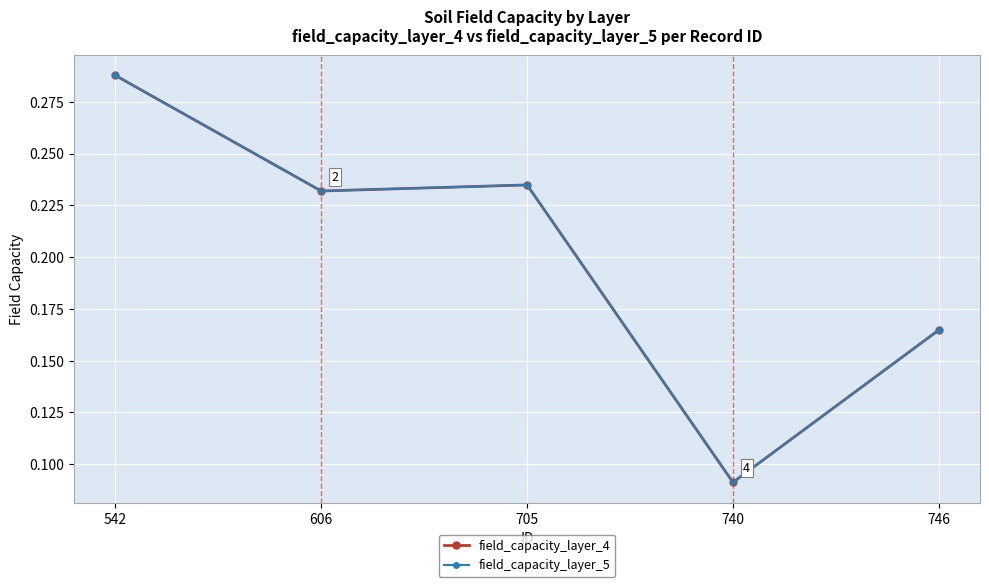

Does the chart have visible grid lines?

Yes